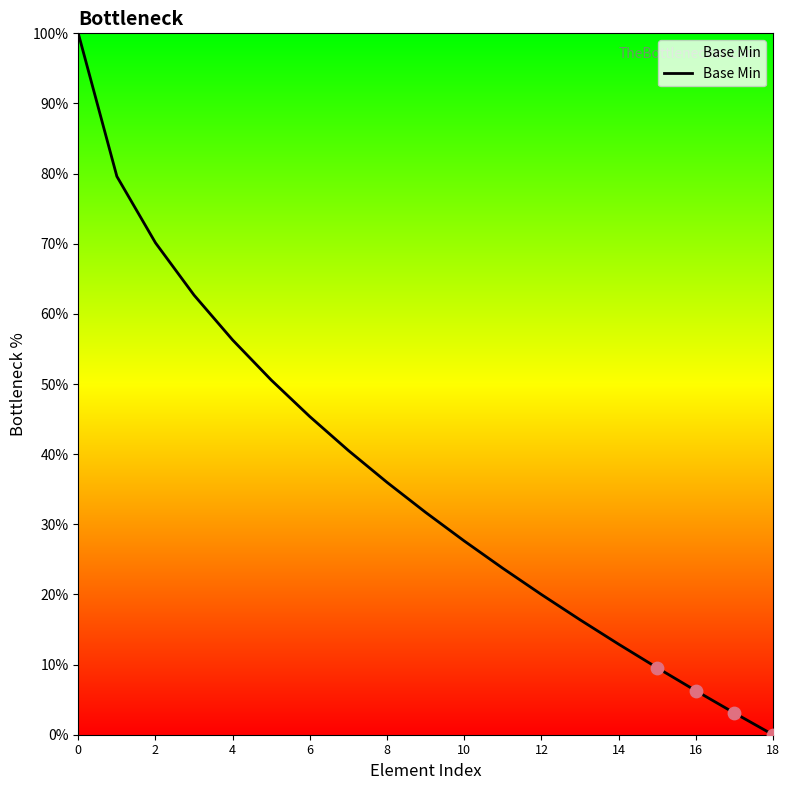

What is the difference between the maximum and minimum values?

100.0